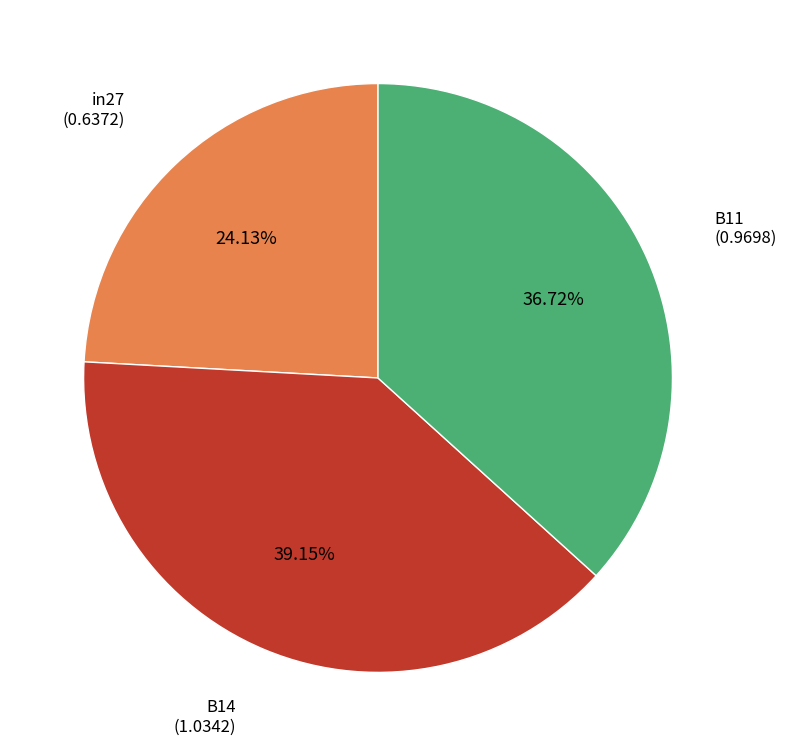

Does any single category account for the majority?

No